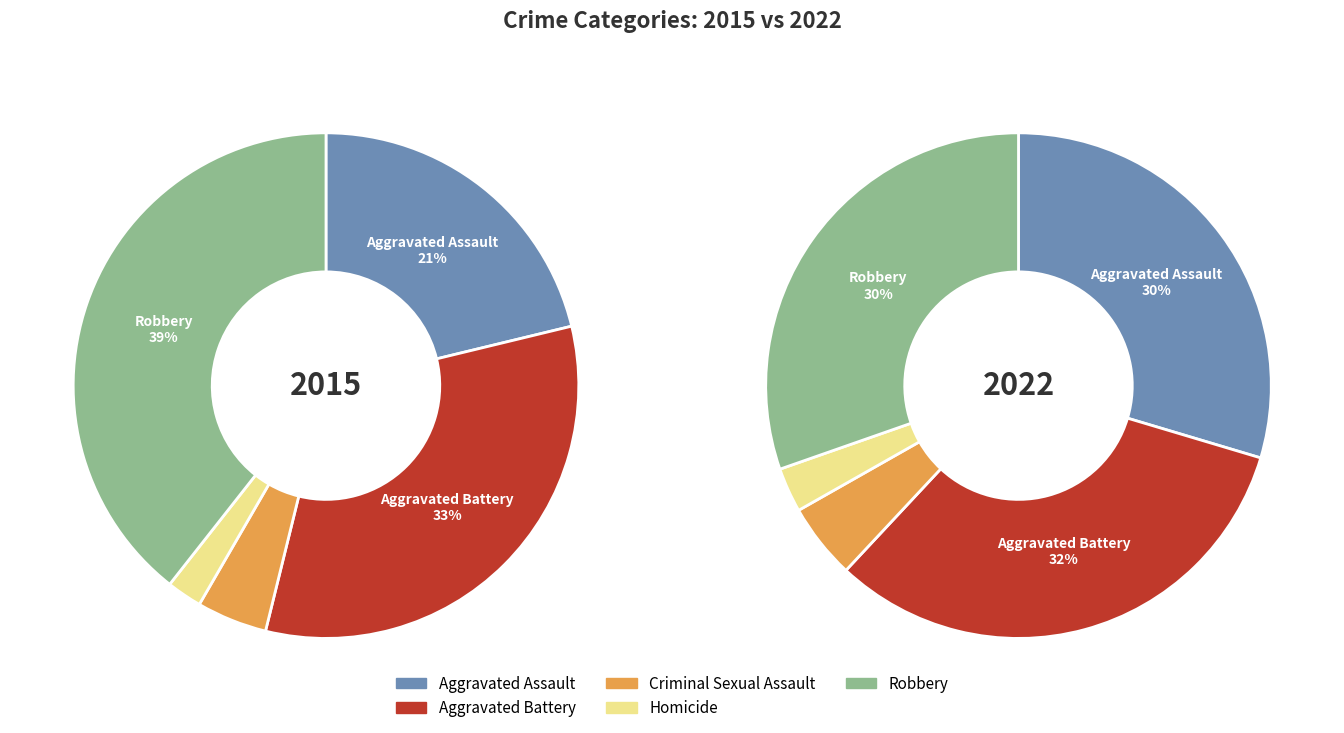

Is it true that values_2022 is 41% of the pie?

False